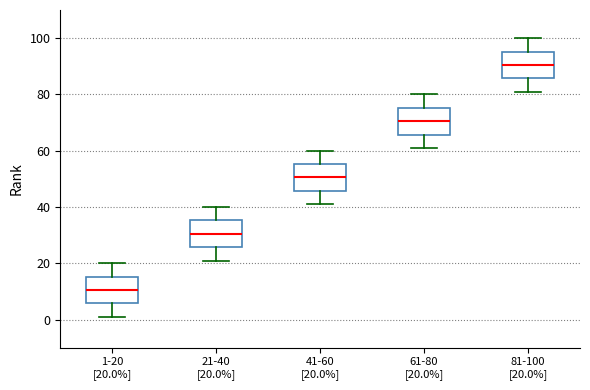

Reading left to right, transcribe this box plot: for each box, give where its median line is, the range the box spans, and where its two whiskers end, as read against the y-axis. The values are not printed on the chart, so give them approximately, as read against the axis.

1-20 [20.0%]: median 10, box 6 to 16, whiskers 2 to 20
21-40 [20.0%]: median 30, box 26 to 36, whiskers 22 to 40
41-60 [20.0%]: median 50, box 46 to 56, whiskers 42 to 60
61-80 [20.0%]: median 70, box 66 to 76, whiskers 62 to 80
81-100 [20.0%]: median 90, box 86 to 96, whiskers 82 to 100